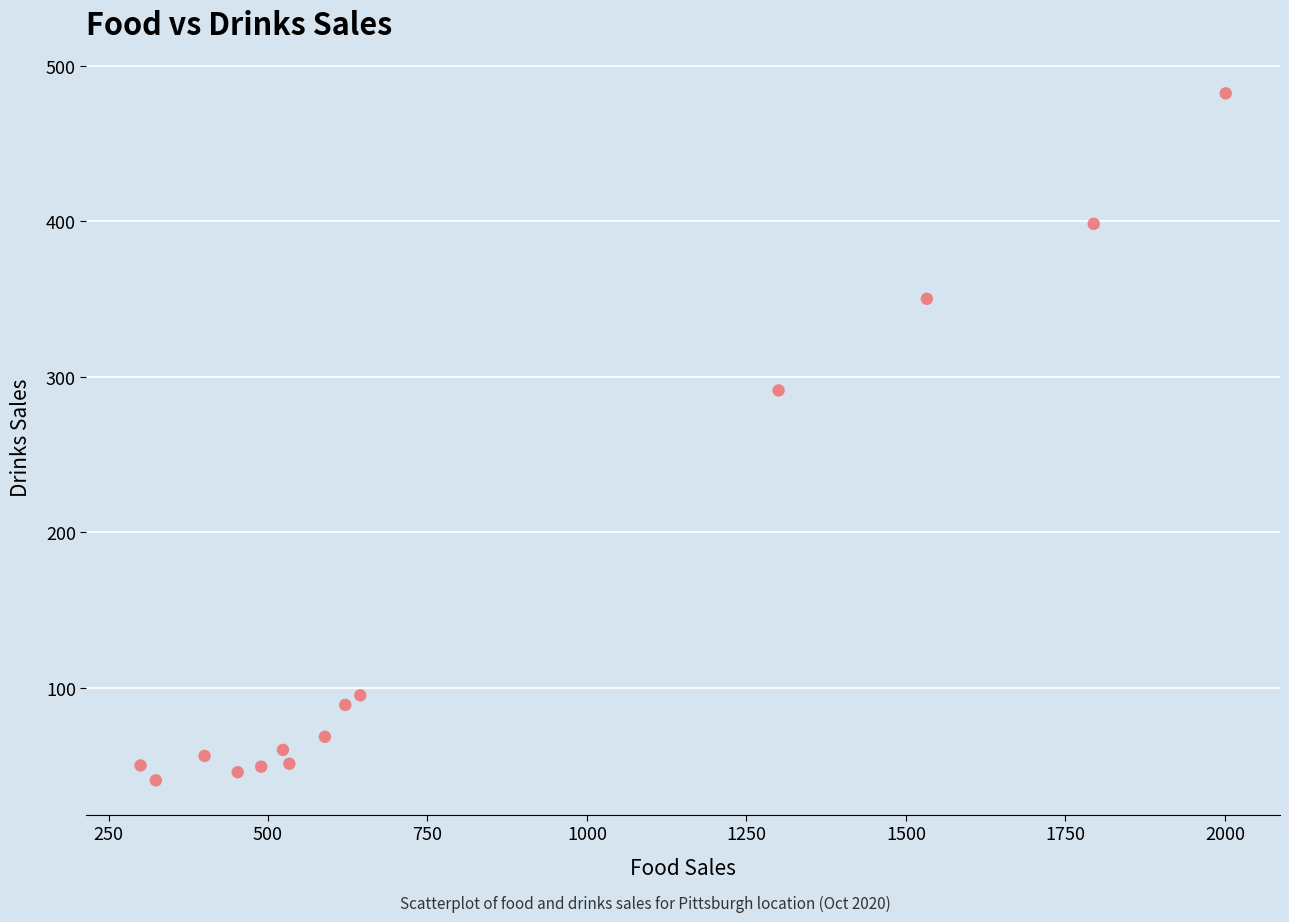

What is the range of Y values (max minus min)?

441.7